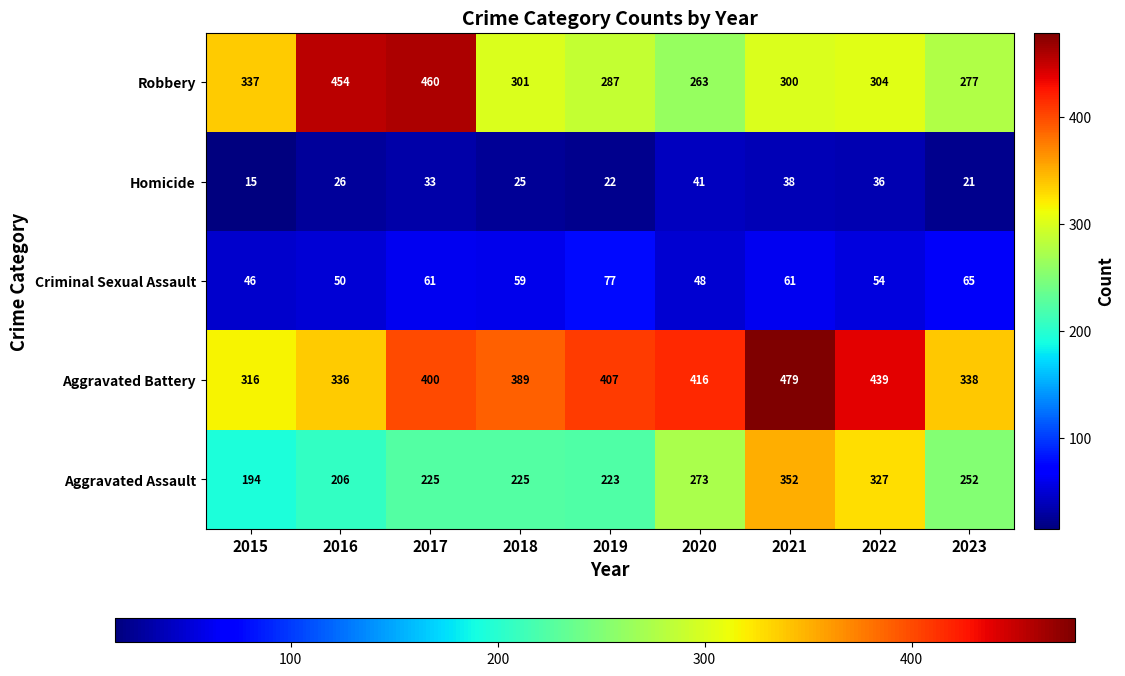

Which label corresponds to the smallest value in the chart?

2015